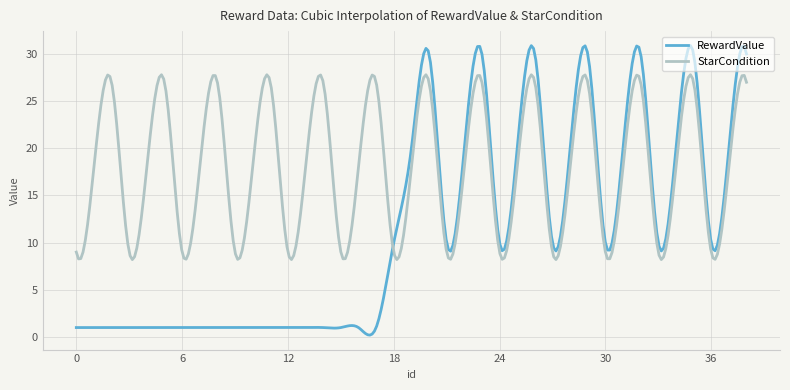

In RewardValue, how many points are higher than both neighbors (excluding endpoints)?

15